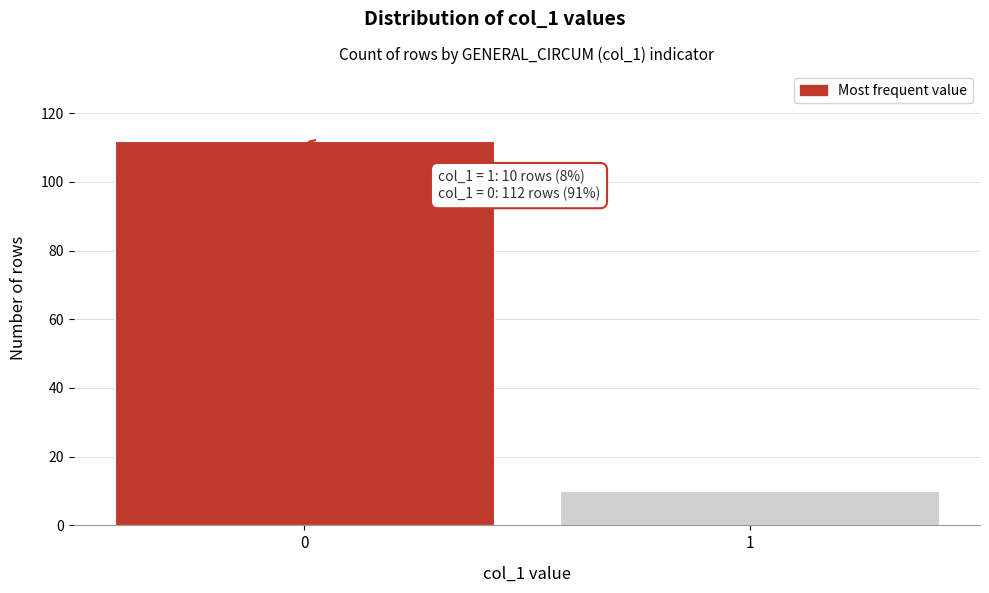

Reading left to right, what are all the values shown in this chart?

0=112	1=10